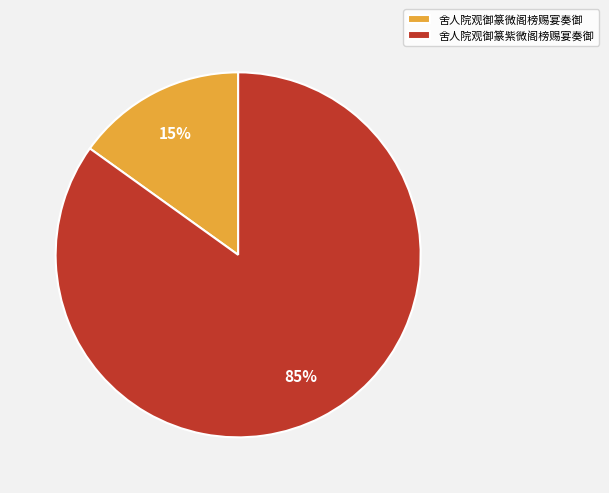

How many segments does this pie chart have?

2